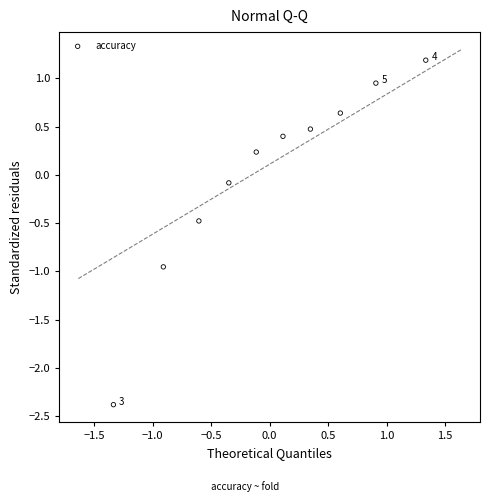

What is the range of X values (max minus min)?

2.7